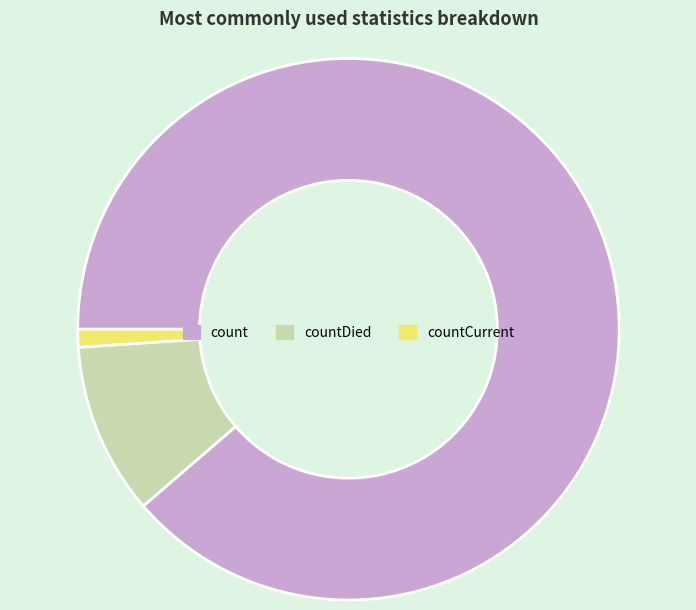

Do count and countCurrent together represent more than half of the pie?

Yes